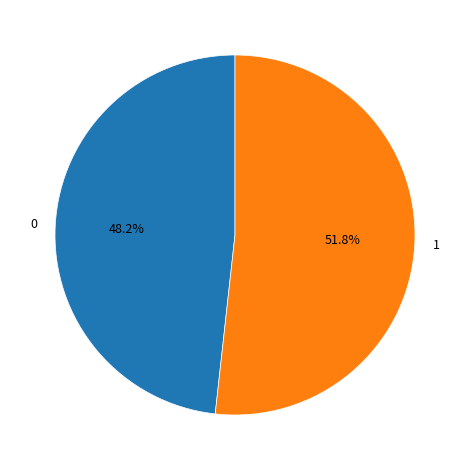

Count the number of slices in the pie.

2